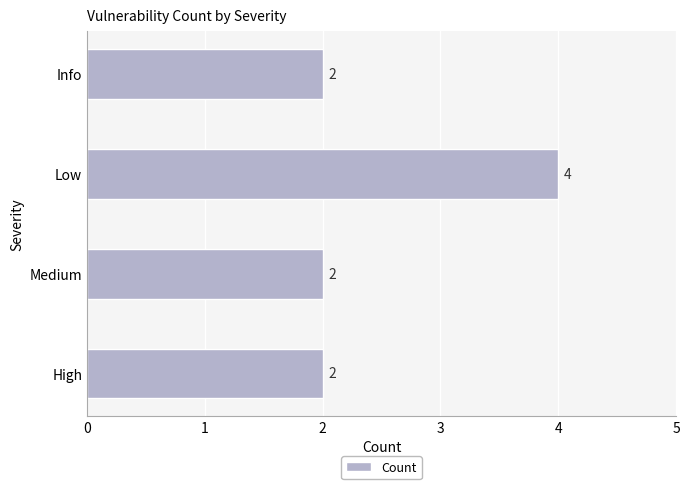

What is the change in value from High to Low?

+2